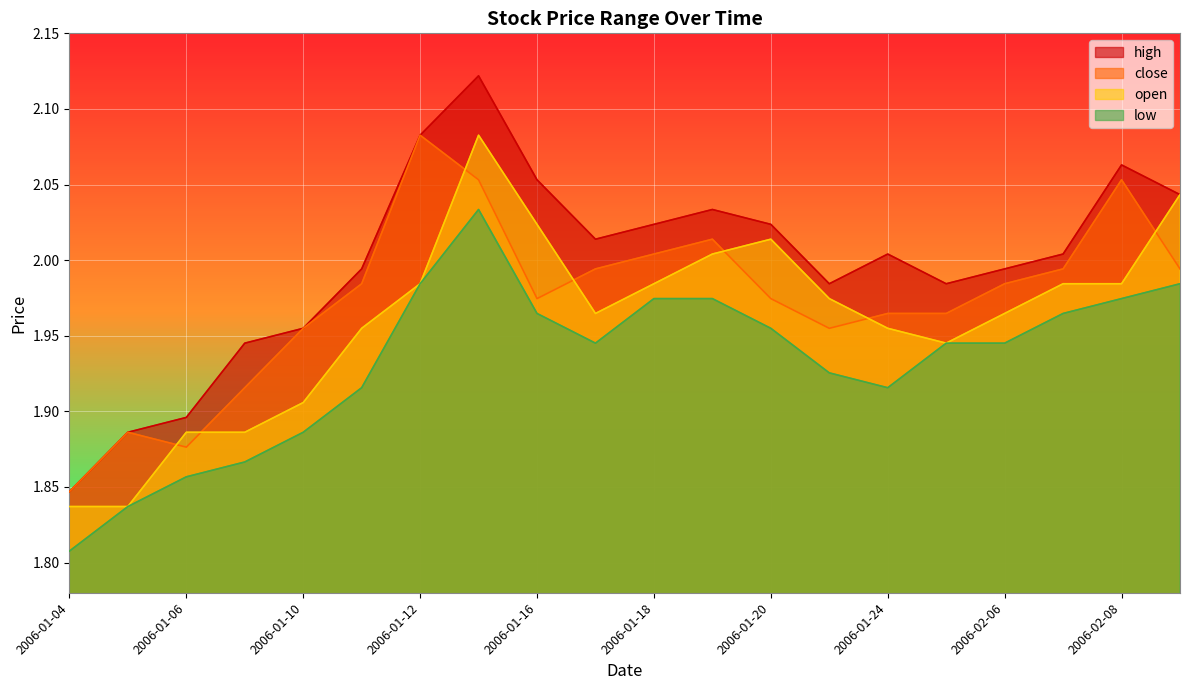

How many interior local valleys does the high series have?

3